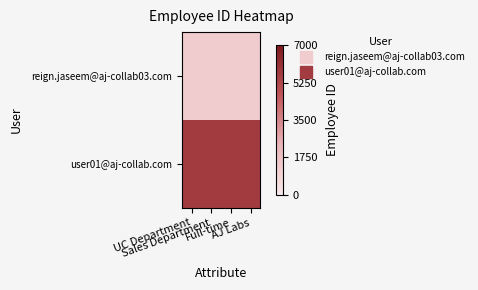

List the series in order of their peak value, highest first.

user01@aj-collab.com, reign.jaseem@aj-collab03.com